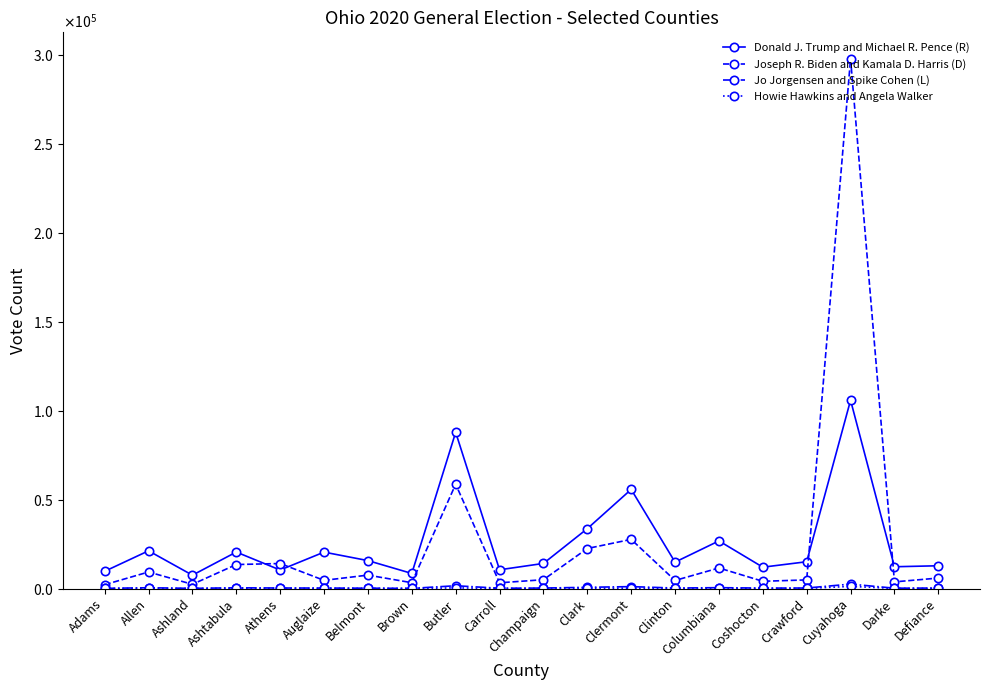

Is this an area chart (filled region under the line)?

No